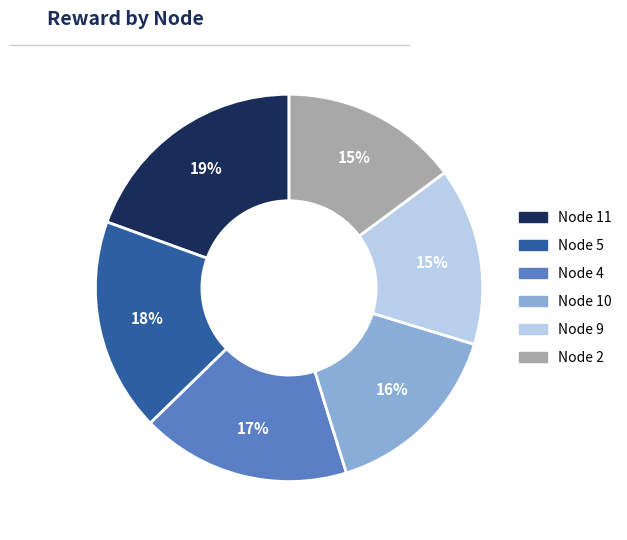

Is there a majority slice in this chart?

No